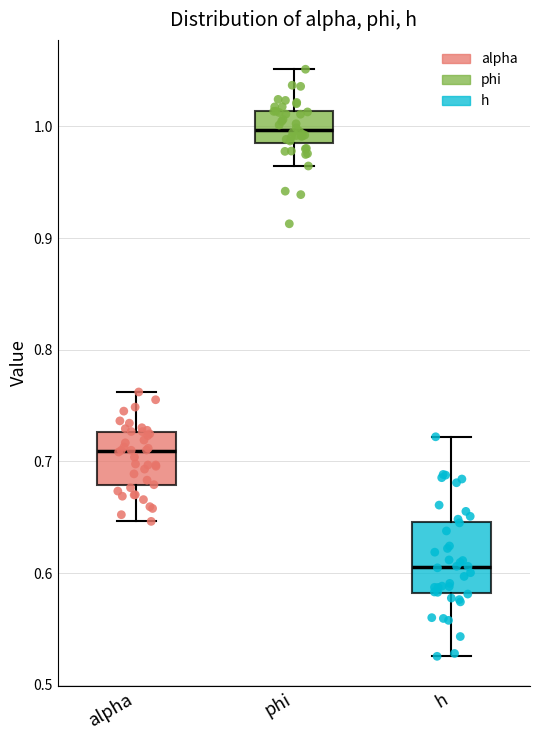

Which box is the tallest, from its lower edge to its upper edge?

h